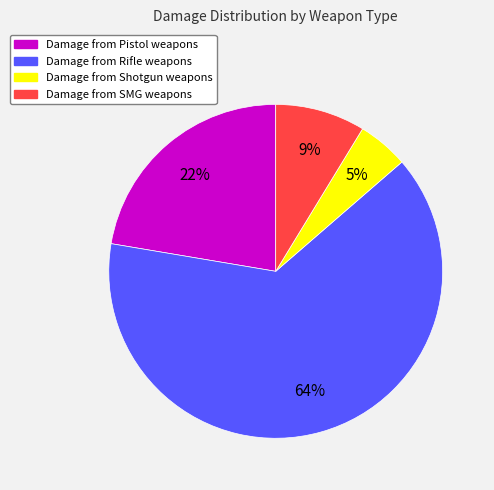

Count the number of slices in the pie.

4